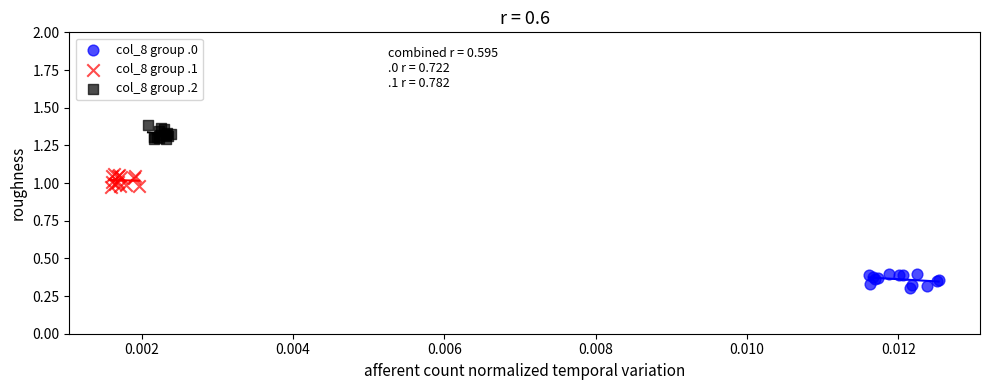

Which series contains the lowest Y value?

col_8 group .0